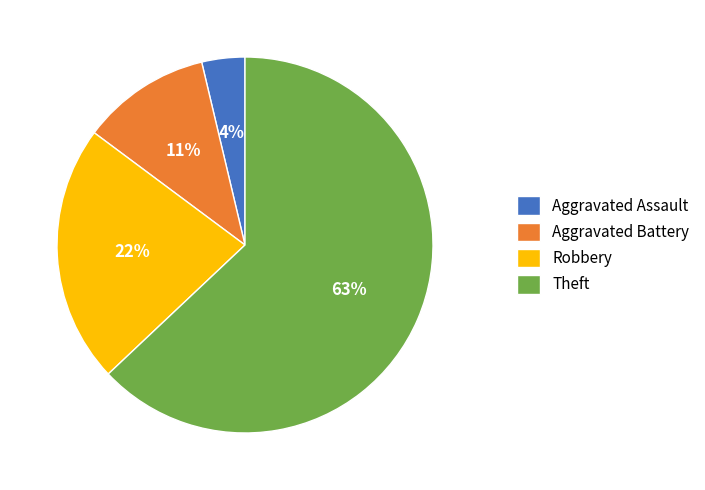

Count the number of slices in the pie.

4